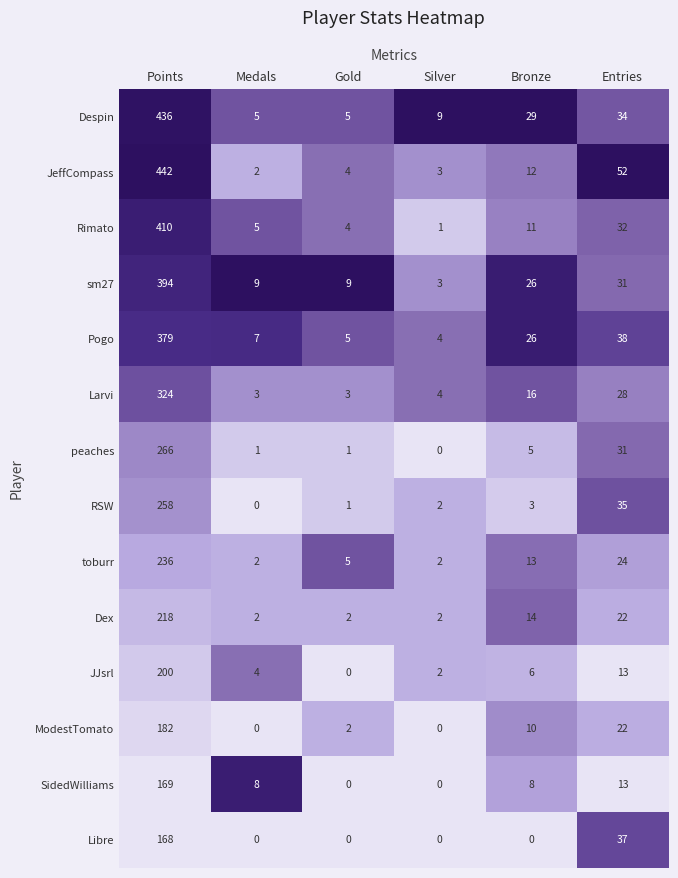

At which category does the chart reach its peak across all series?

Points